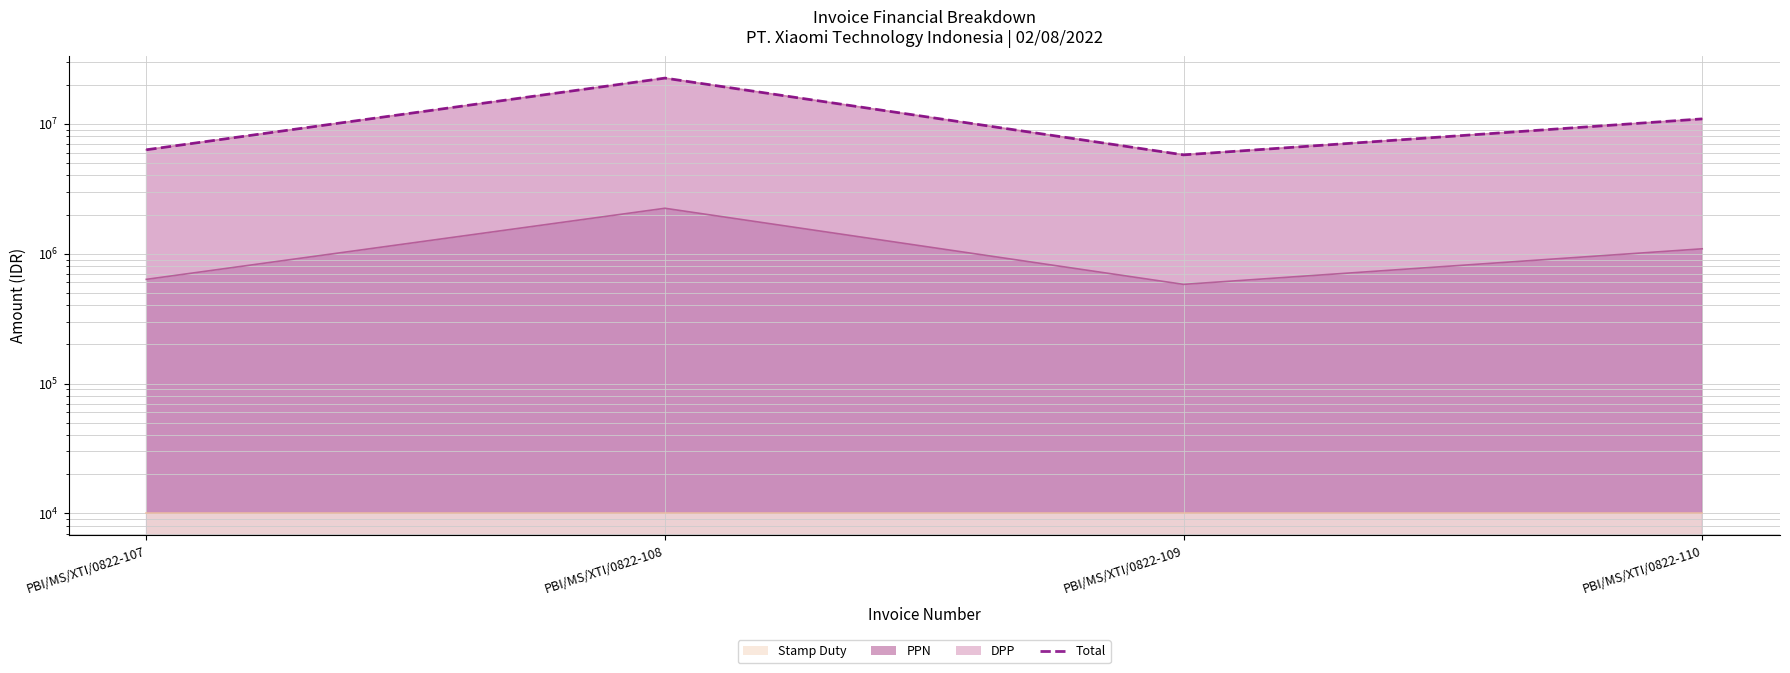

What is the smallest value displayed?

5760866